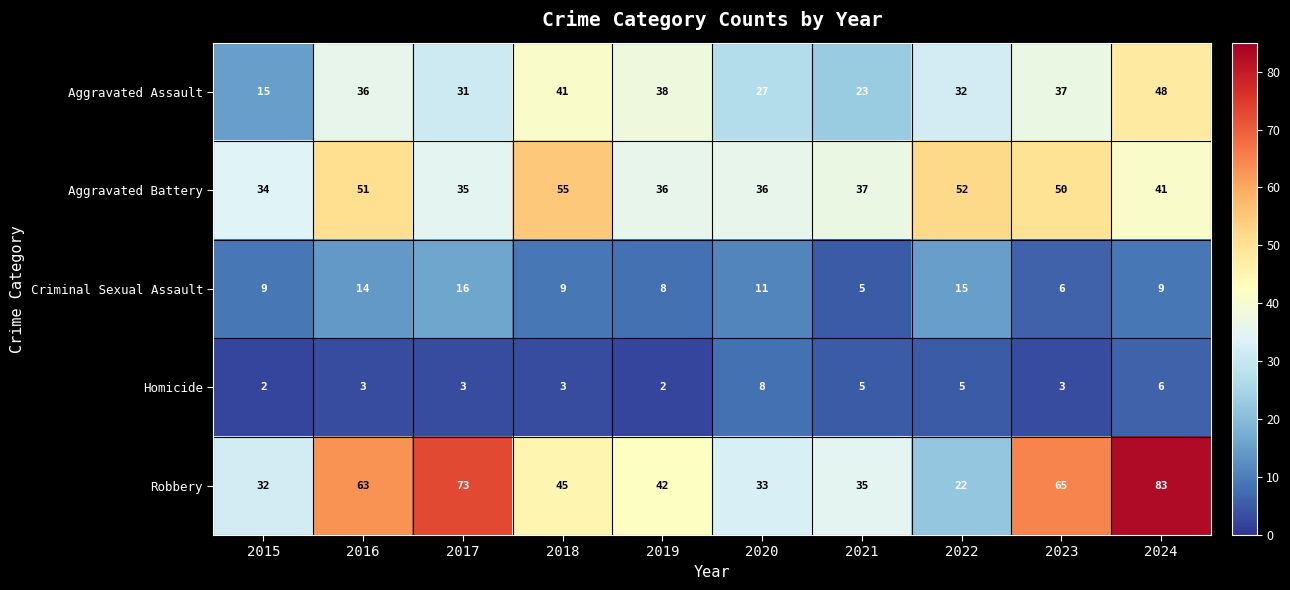

Which series has the widest spread of values?

Robbery